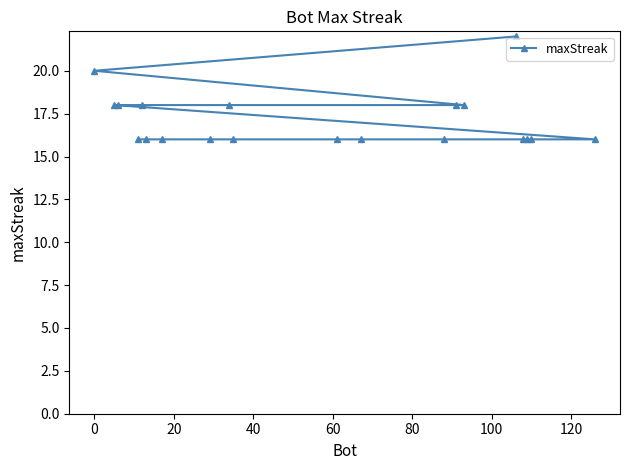

What is the maximum value shown in the chart?

22